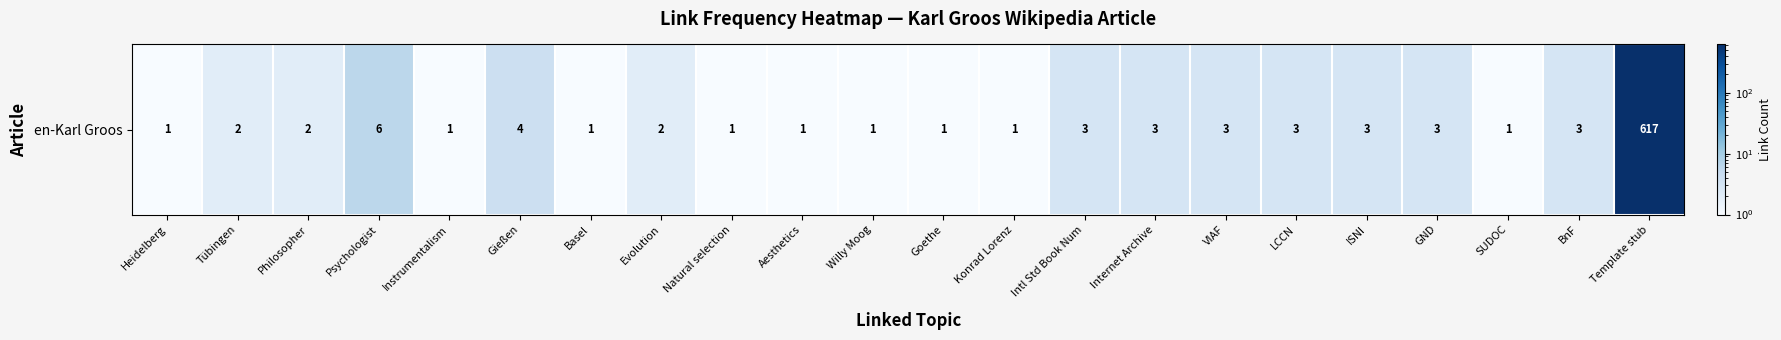

What is the change in value from Philosopher to Psychologist?

+4